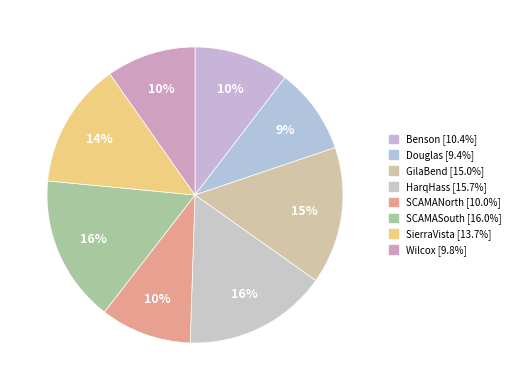

How many slices are in this pie chart?

8